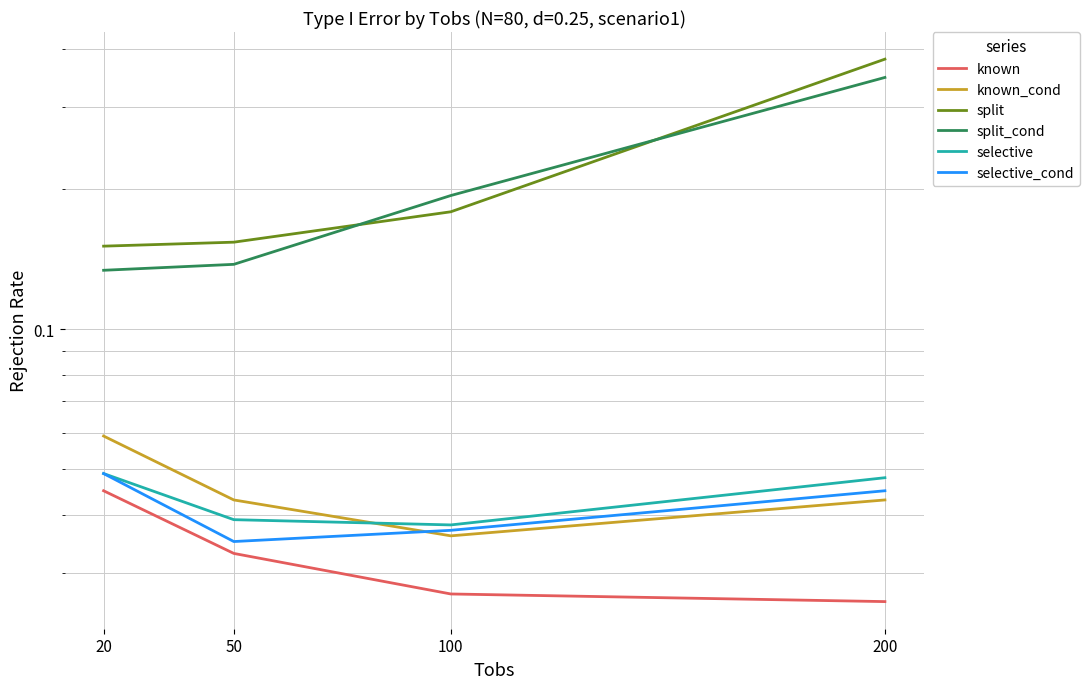

Does the chart have visible grid lines?

Yes